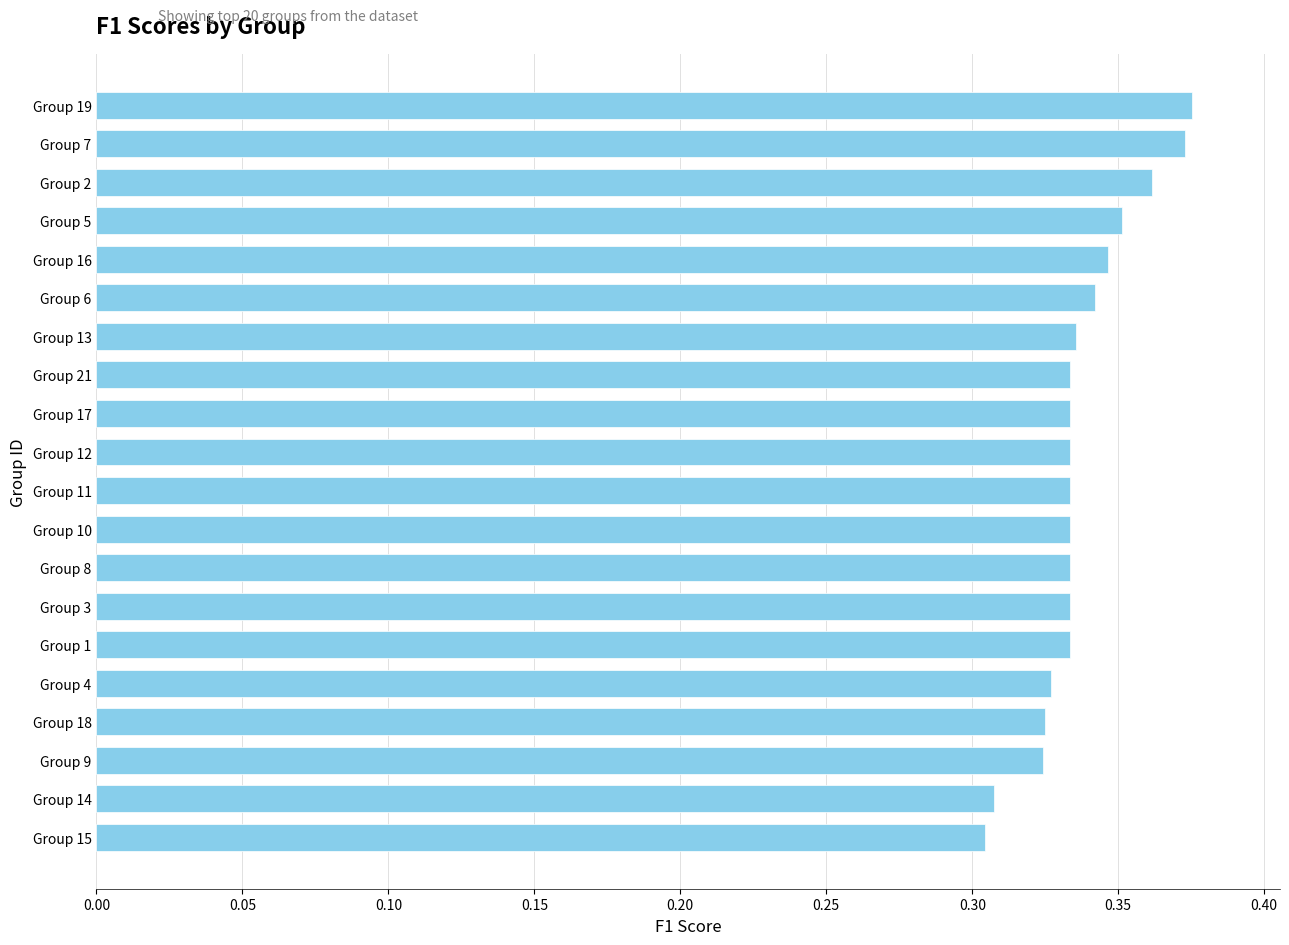

How many values are between 0 and 1?

20